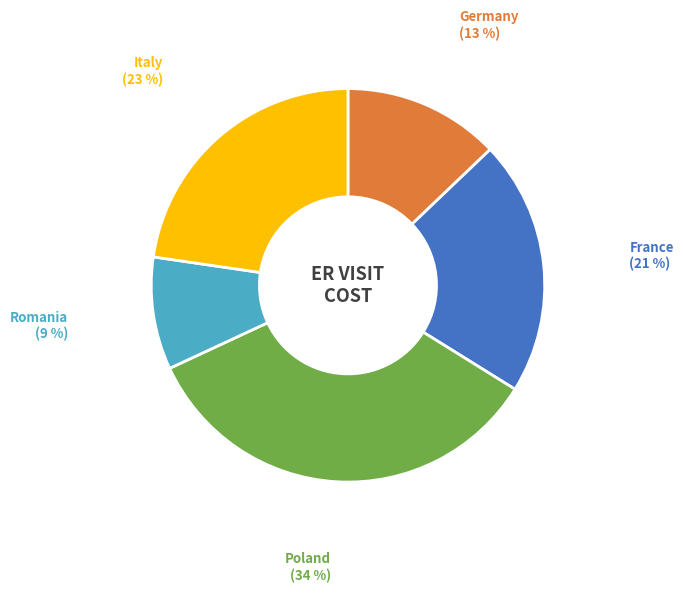

Is it true that Germany is 13% of the pie?

True